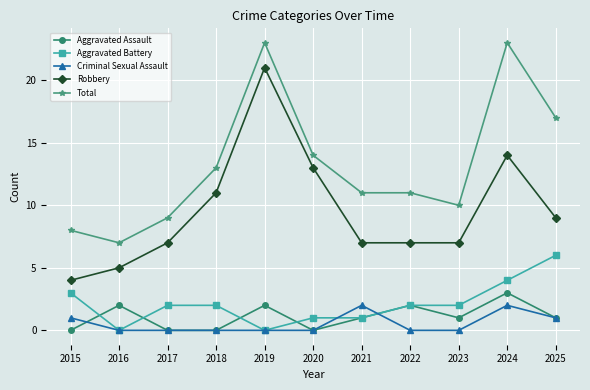

Which series has the largest total across all categories?

Total